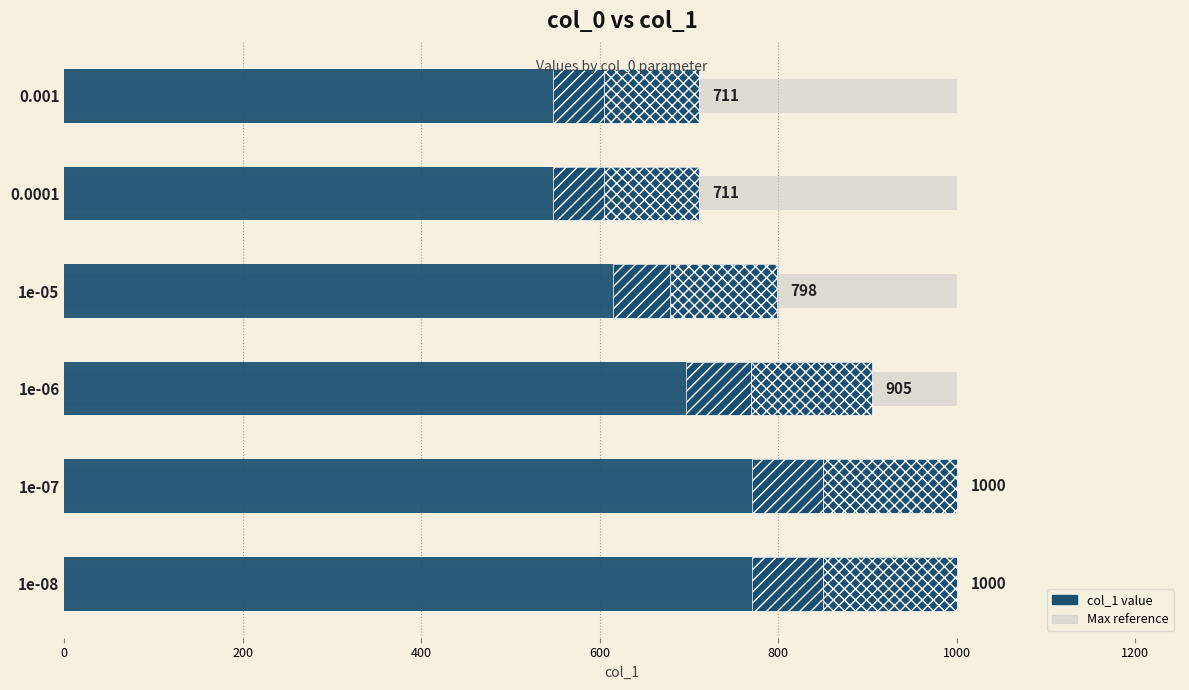

What is the smallest value displayed?

711